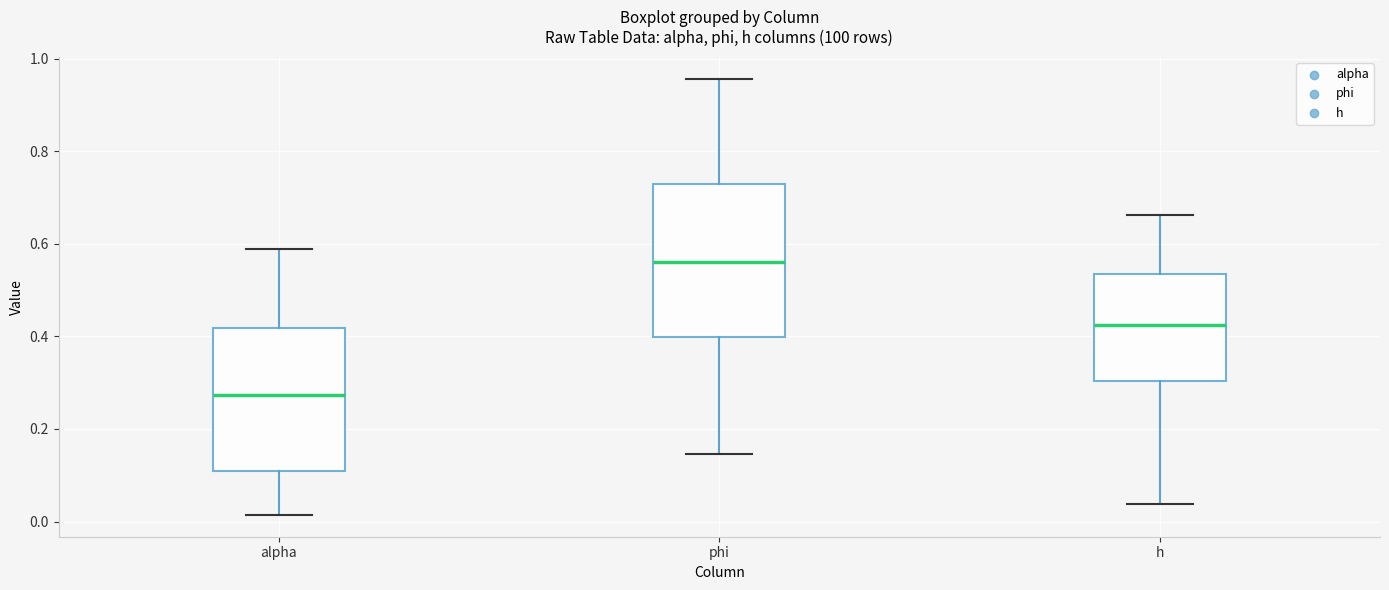

Reading left to right, read every box against the y-axis: the position of its median line, the range the box covers, and the ends of its whiskers. The values are not printed on the chart, so give them approximately, as read against the axis.

alpha: median 0.28, box 0.10 to 0.42, whiskers 0.02 to 0.58
phi: median 0.56, box 0.40 to 0.72, whiskers 0.14 to 0.96
h: median 0.42, box 0.30 to 0.54, whiskers 0.04 to 0.66